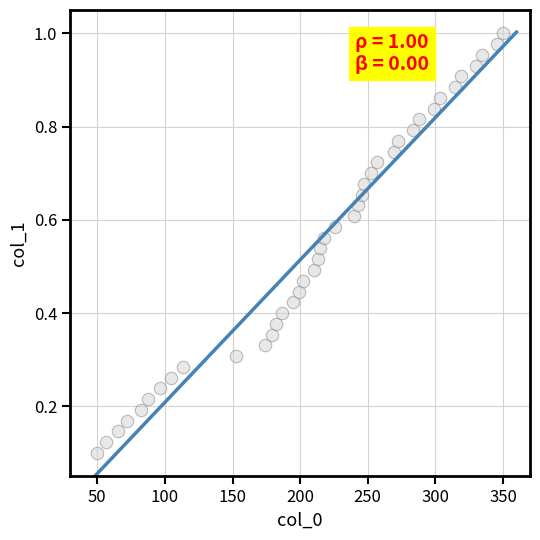

What is the range of X values (max minus min)?

300.0